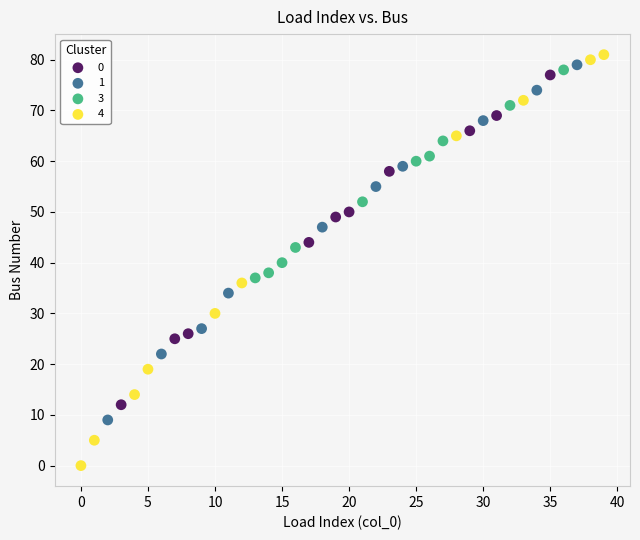

What are all the series names shown in the legend?

0, 1, 3, 4